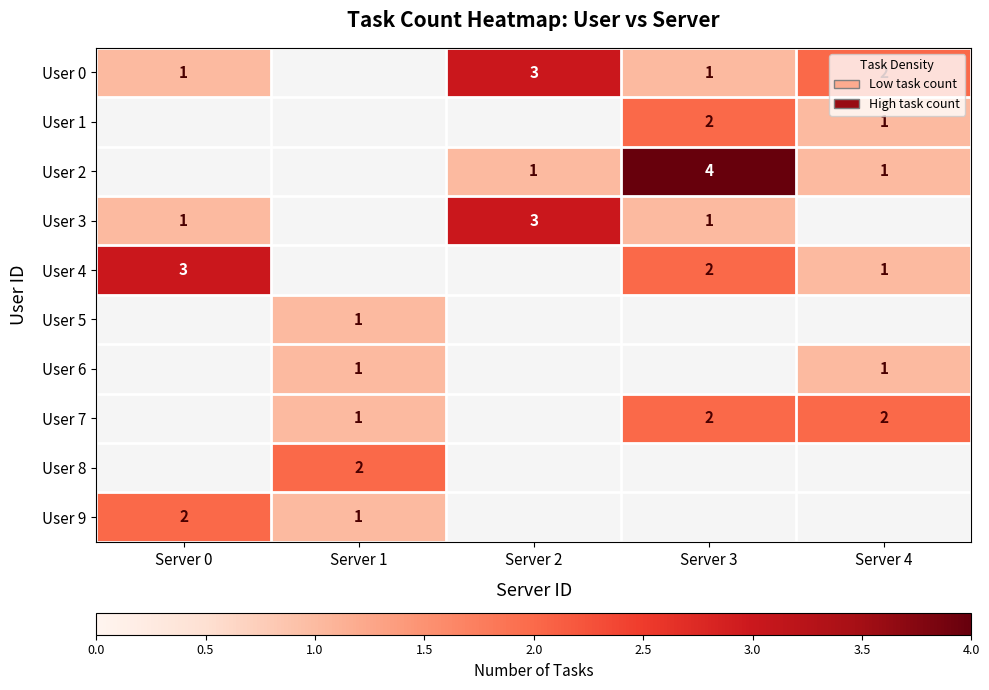

Is it true that User 7 equals 2 at Server 4?

True